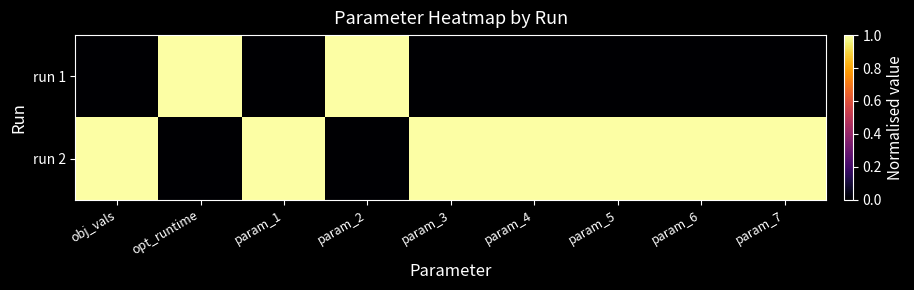

Reading left to right, extract all data points from this chart.

run 1: obj_vals=0	opt_runtime=1	param_1=0	param_2=1	param_3=0	param_4=0	param_5=0	param_6=0	param_7=0
run 2: obj_vals=1	opt_runtime=0	param_1=1	param_2=0	param_3=1	param_4=1	param_5=1	param_6=1	param_7=1